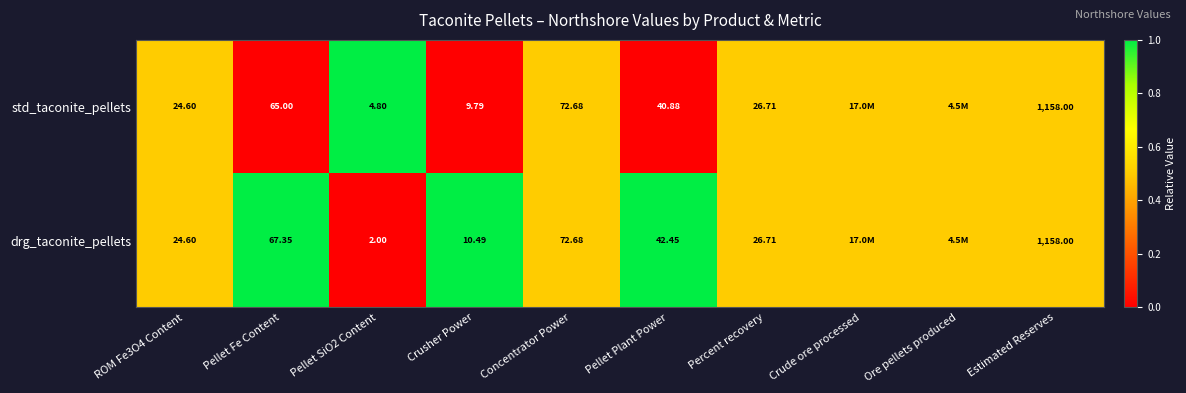

At Pellet SiO2 Content, list the series in order from smallest to largest.

drg_taconite_pellets, std_taconite_pellets